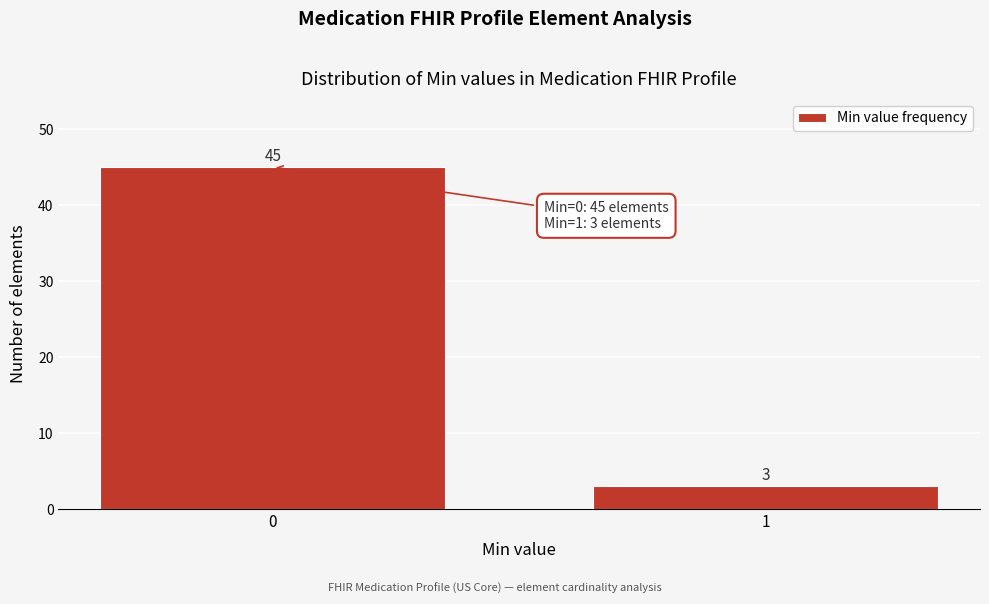

Reading left to right, transcribe all the data shown in this chart.

0=45	1=3